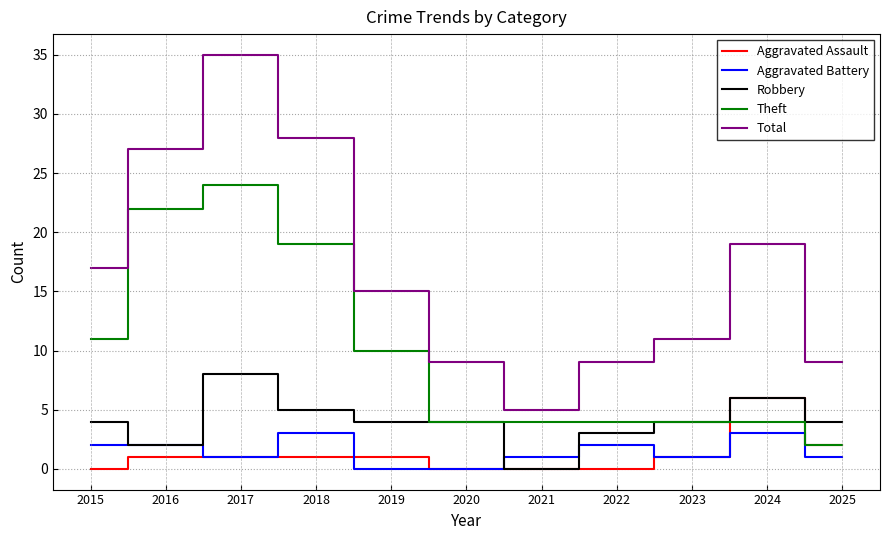

True or false: Aggravated Battery and Robbery cross at least once.

True